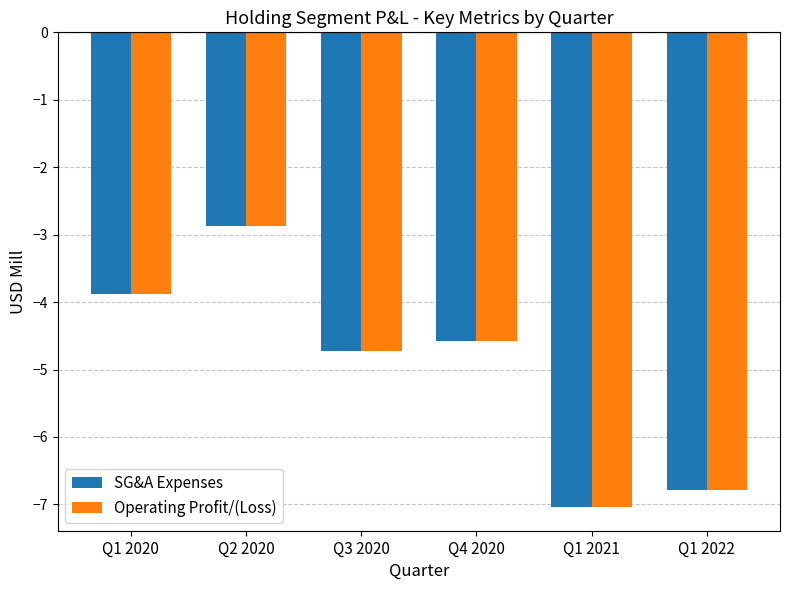

At which category is the sum across all series the highest?

Q2 2020